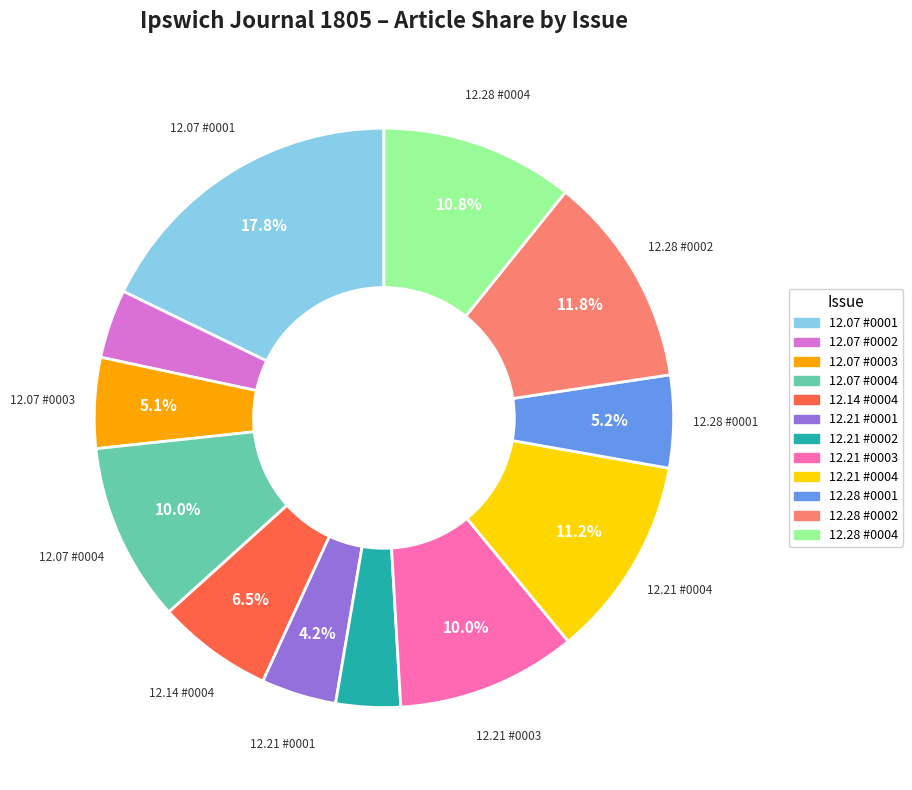

To the nearest percent, what is the difference between the largest and smallest slice percentages?

14%